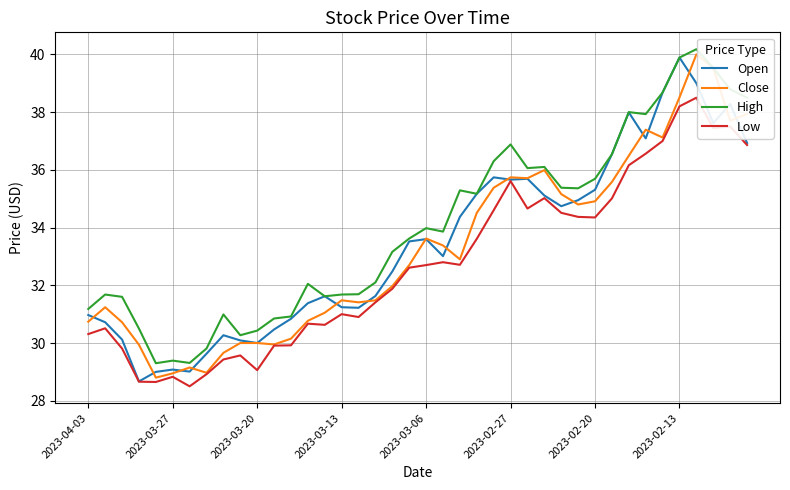

What is the maximum value for Low?

38.5